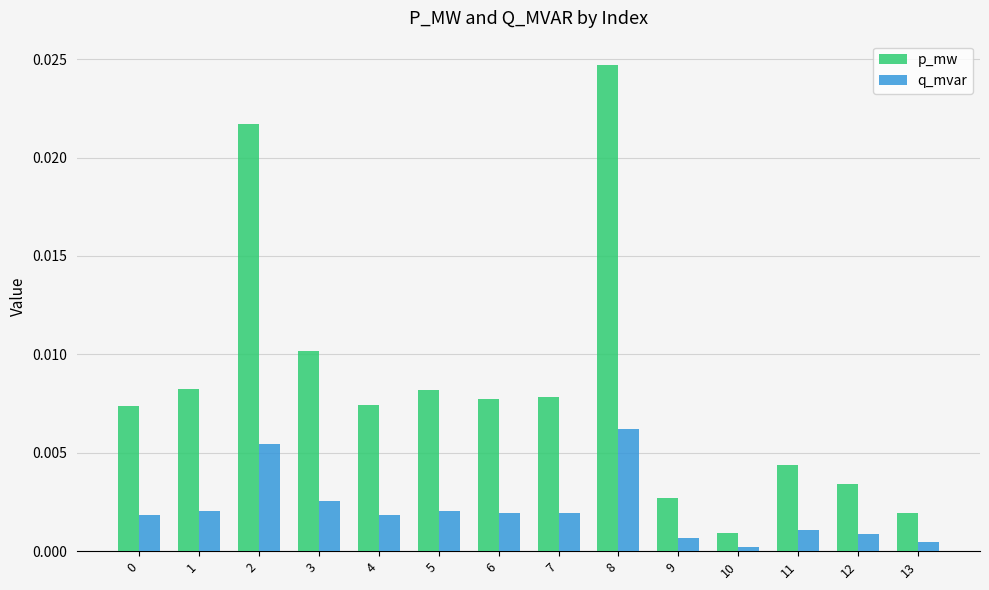

Which series has the largest range (max minus min)?

p_mw